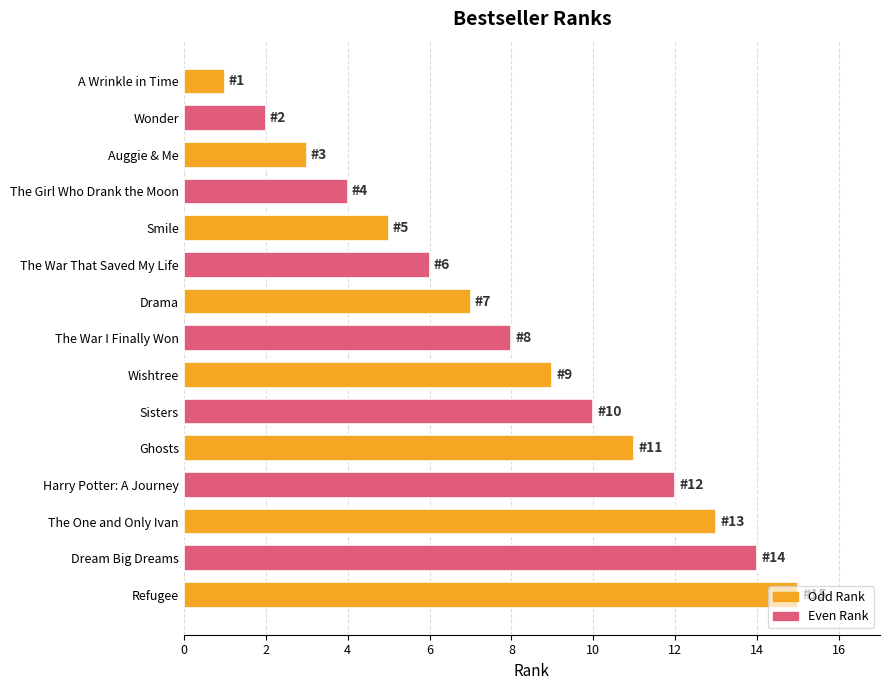

List the labels in order of value, smallest first.

A Wrinkle in Time, Wonder, Auggie & Me, The Girl Who Drank the Moon, Smile, The War That Saved My Life, Drama, The War I Finally Won, Wishtree, Sisters, Ghosts, Harry Potter: A Journey, The One and Only Ivan, Dream Big Dreams, Refugee